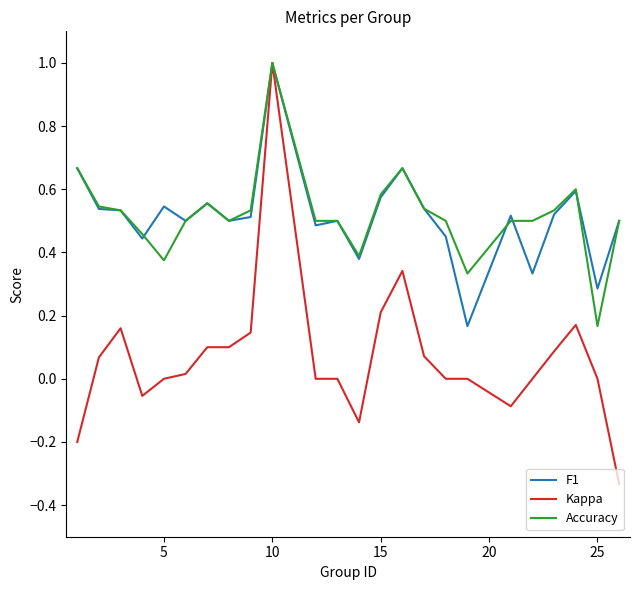

Which series has the widest spread of values?

Kappa